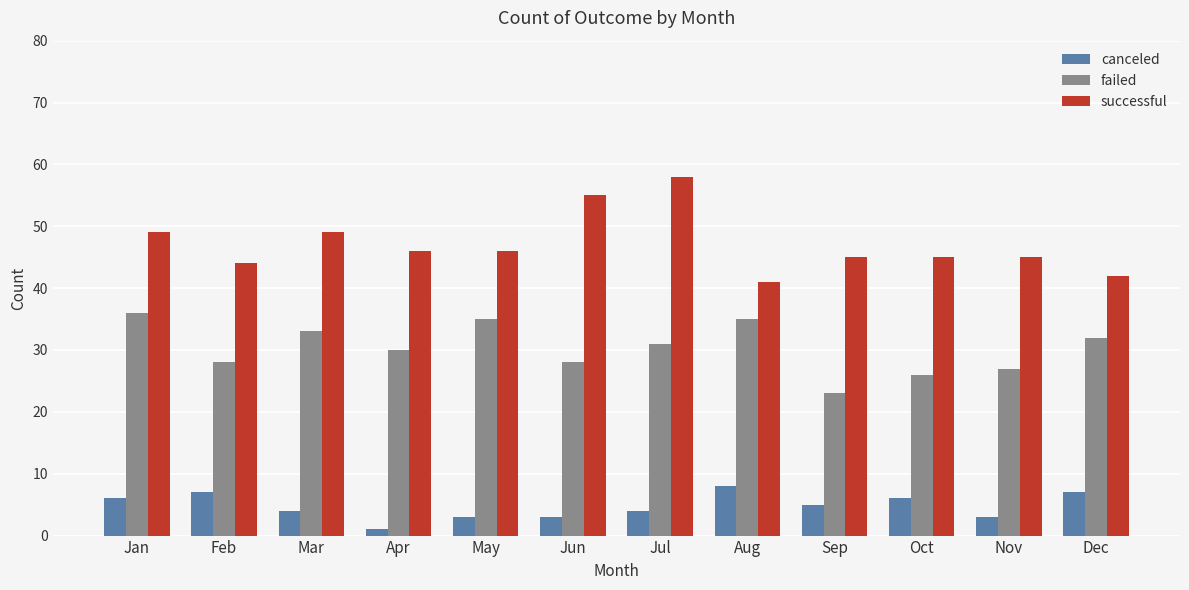

The successful series shows 55 at Dec. True or false?

False